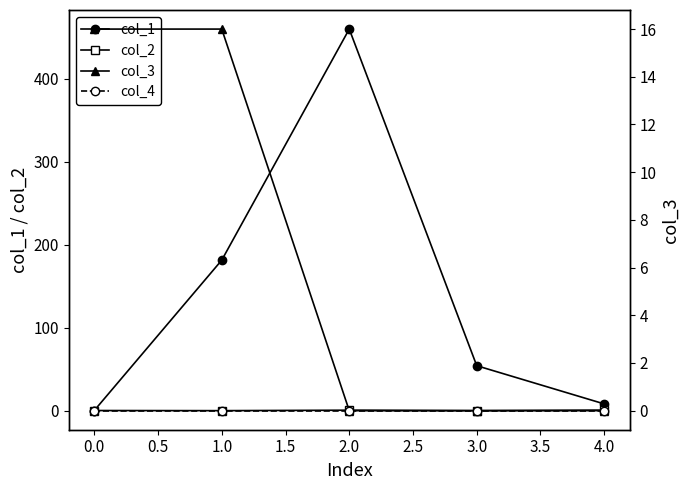

The value of col_2 at 0.0 is 0.0. True or false?

True